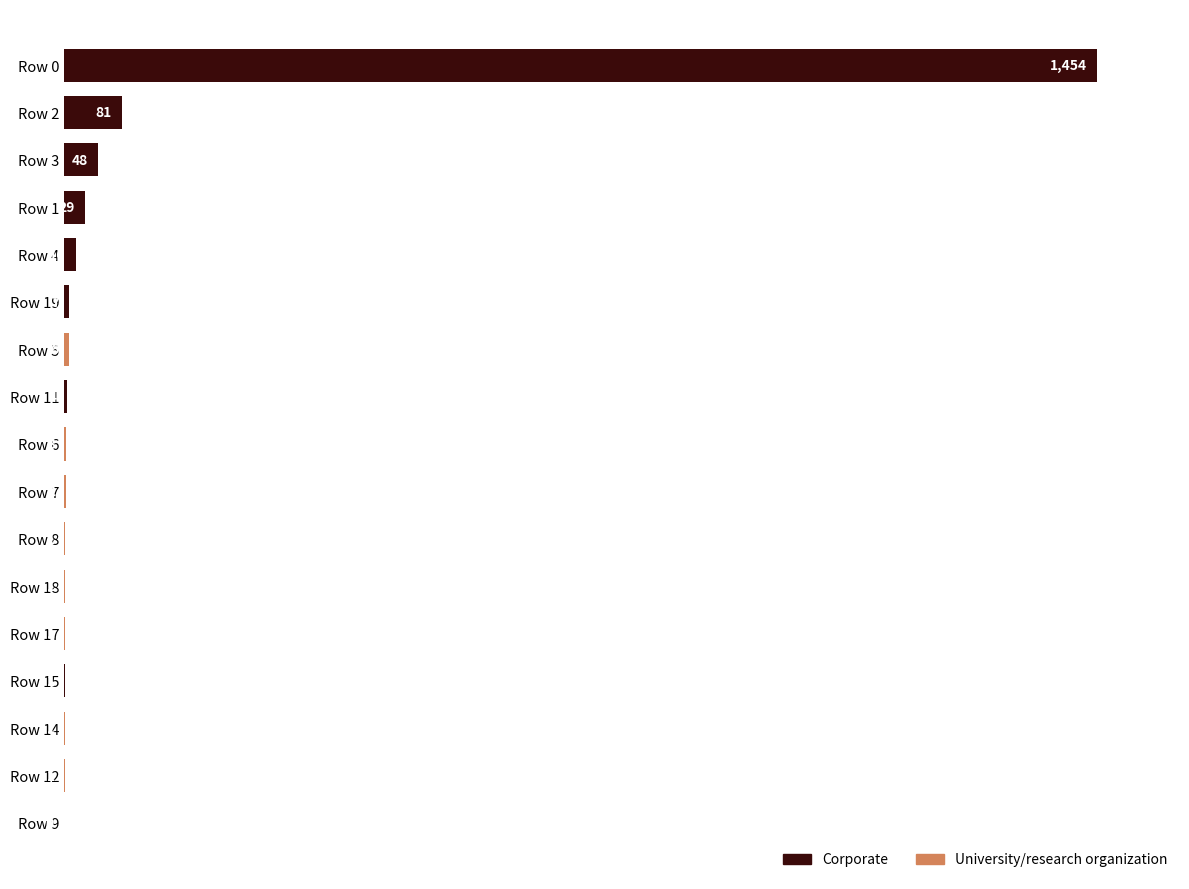

What is the change in value from Row 0 to Row 17?

-1453